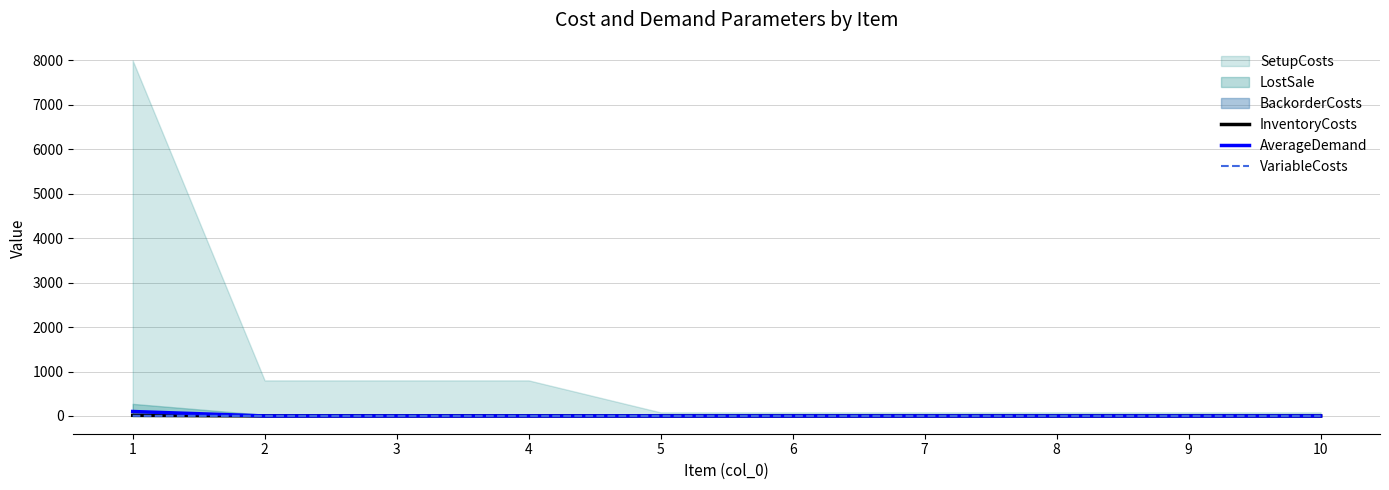

Which has a higher value, 10 or 2?

2